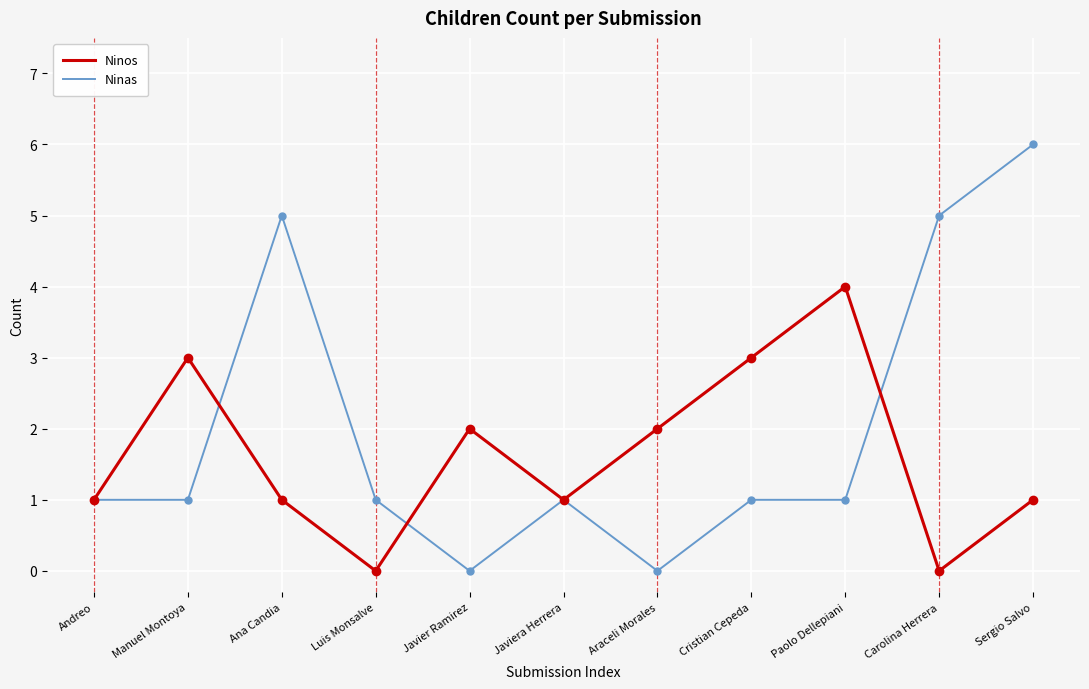

Rank the series at Manuel Montoya from lowest to highest value.

Ninas, Ninos